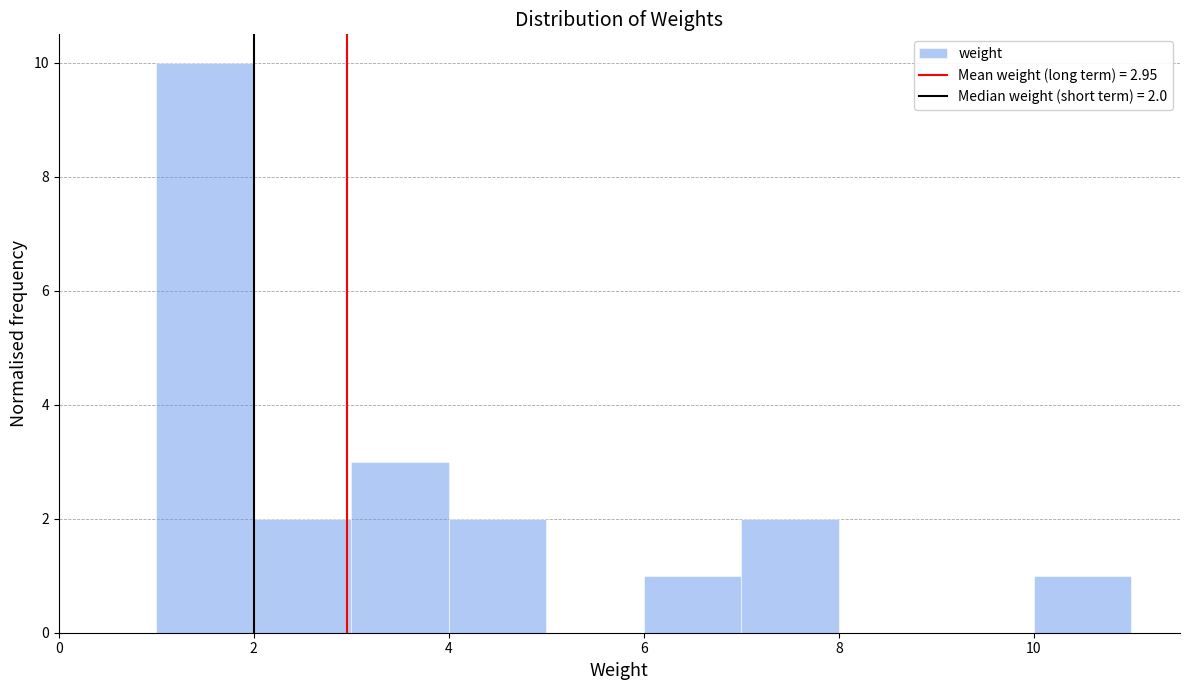

Over which range of the x-axis is the bar tallest?

1 to 2